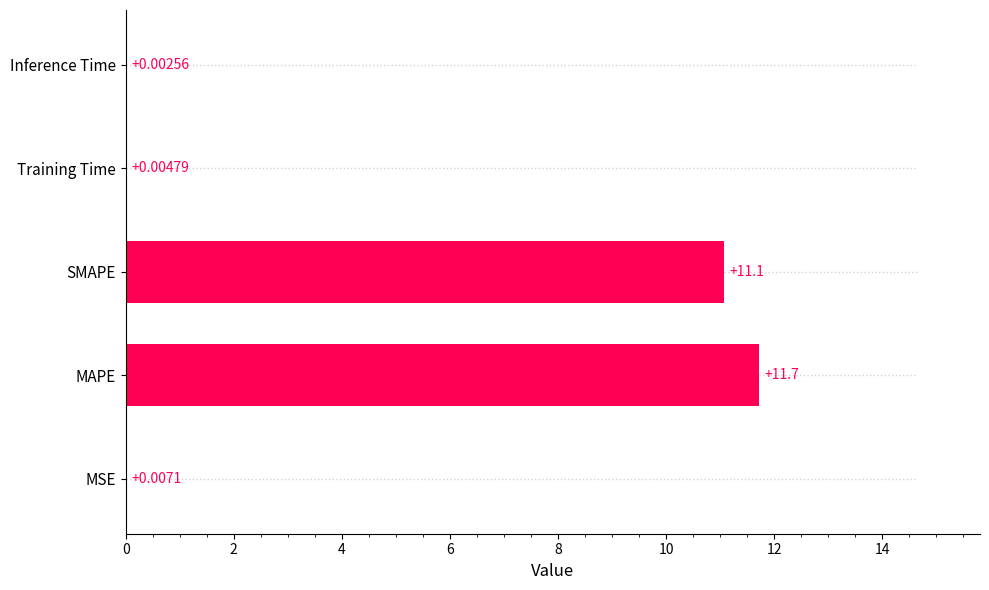

Where is the data nearest to the value 5?

MSE